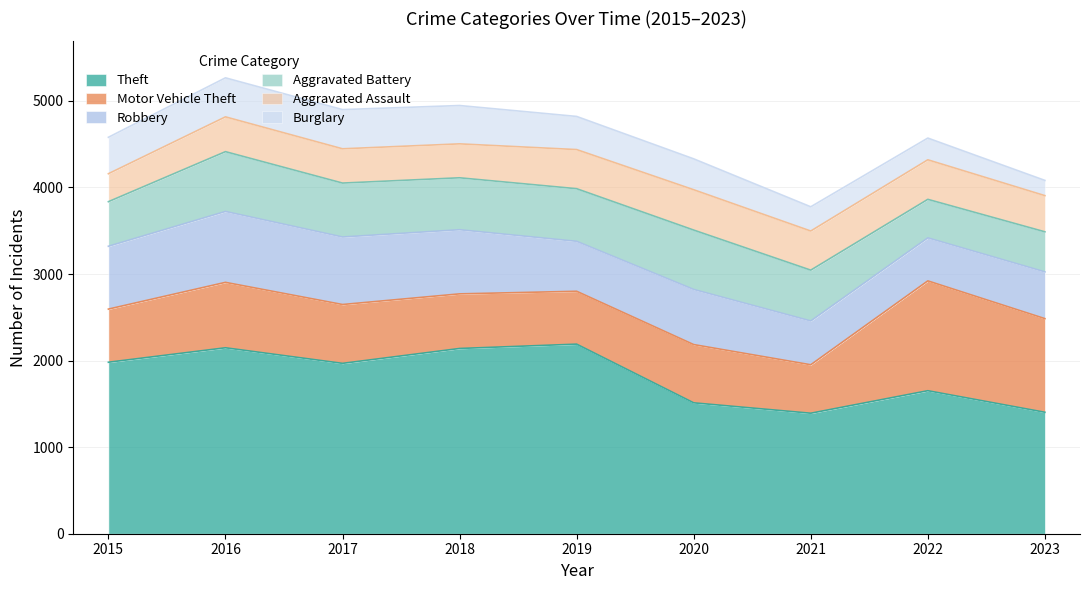

The value of Aggravated Assault at 2022 is 130. True or false?

False